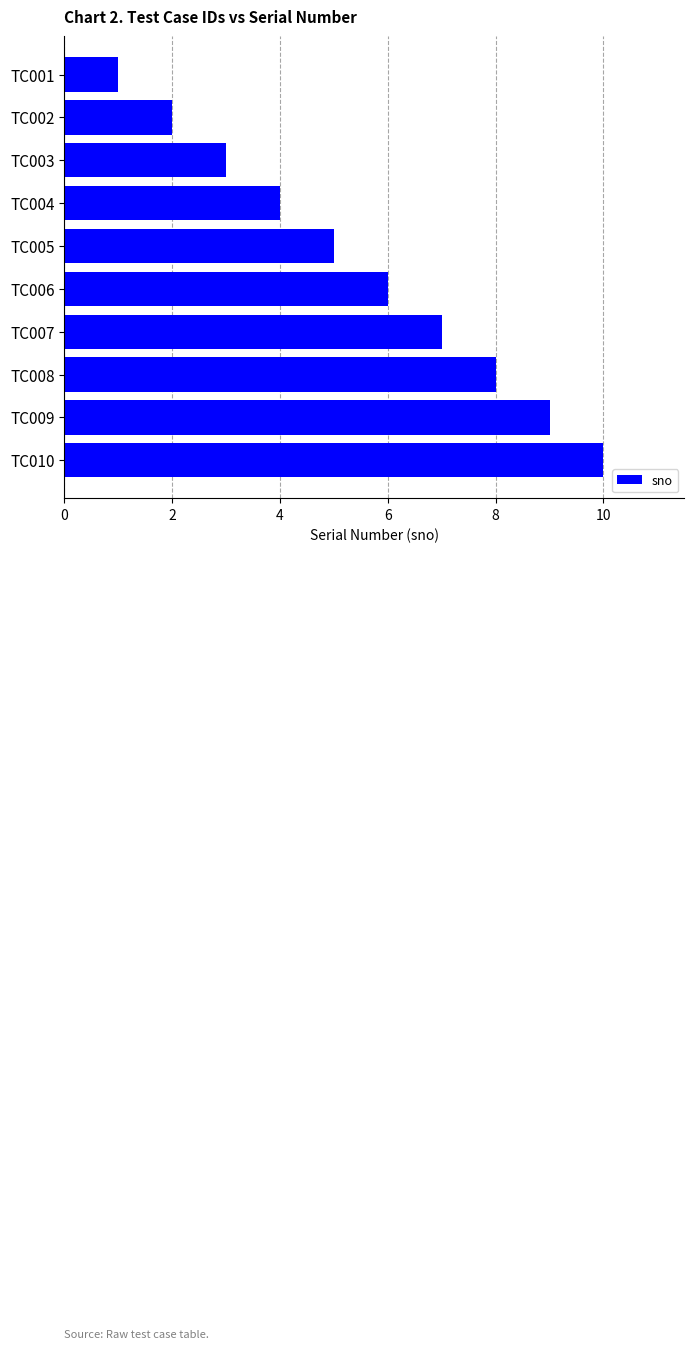

True or false: the data shows 2 at TC004.

False